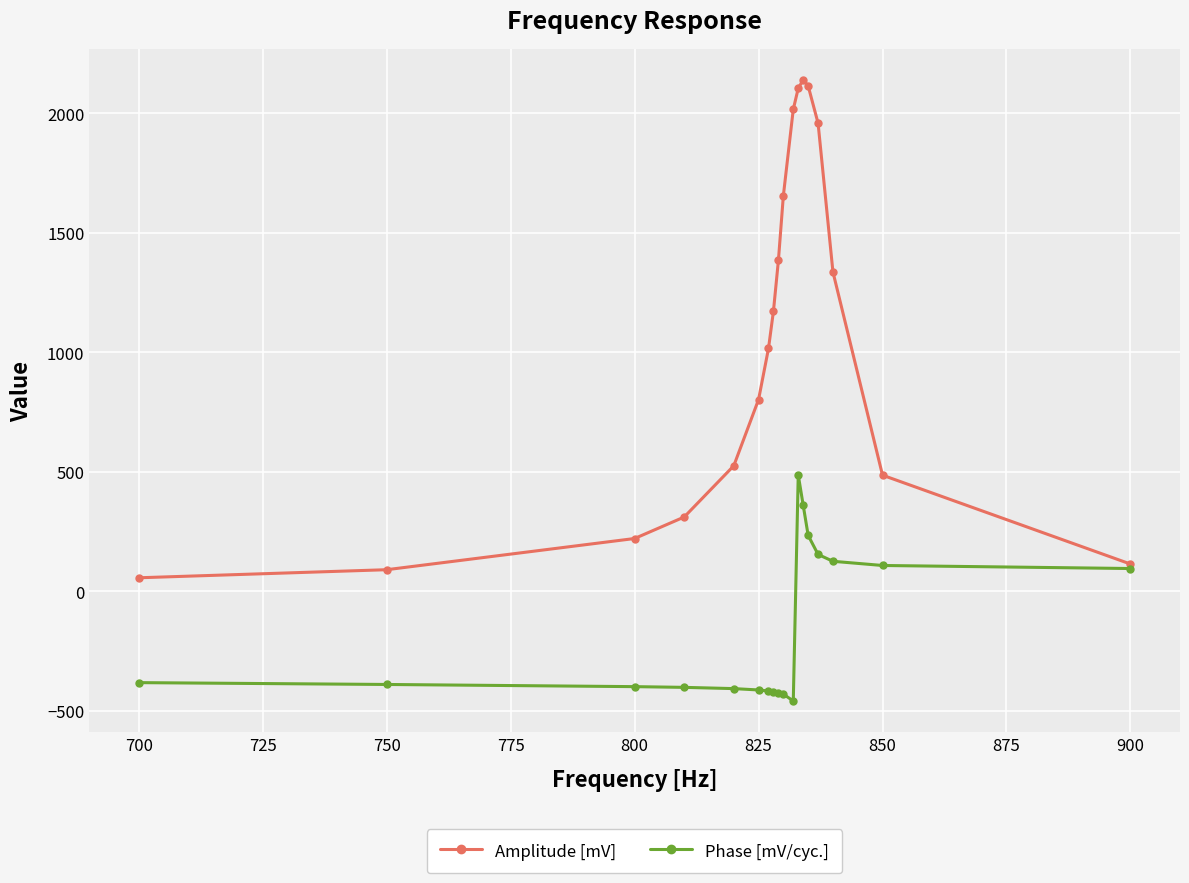

Which series has the largest total across all categories?

Amplitude [mV]